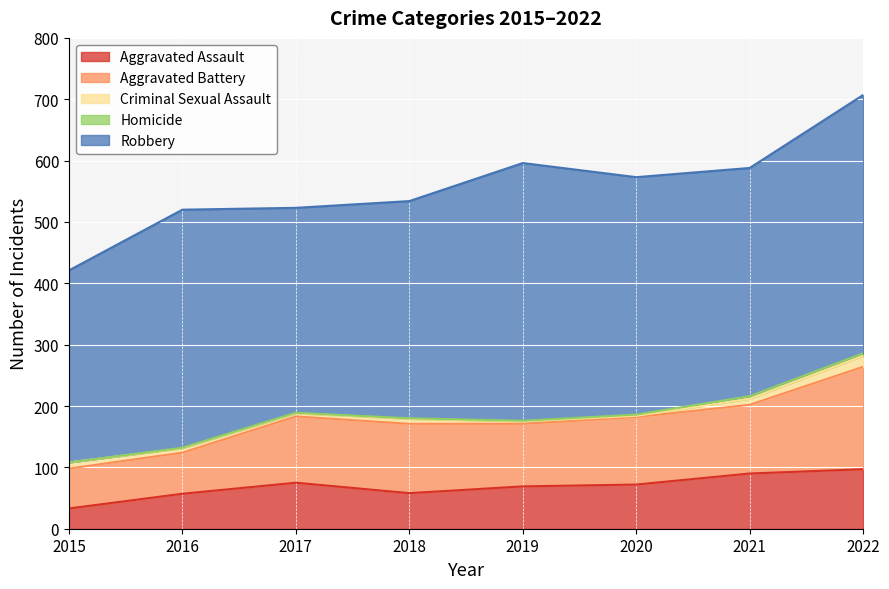

At which category does Aggravated Battery reach its first local peak?

2018